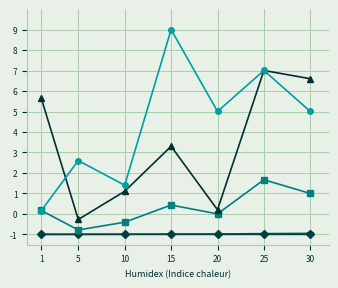

Does the chart have visible grid lines?

Yes